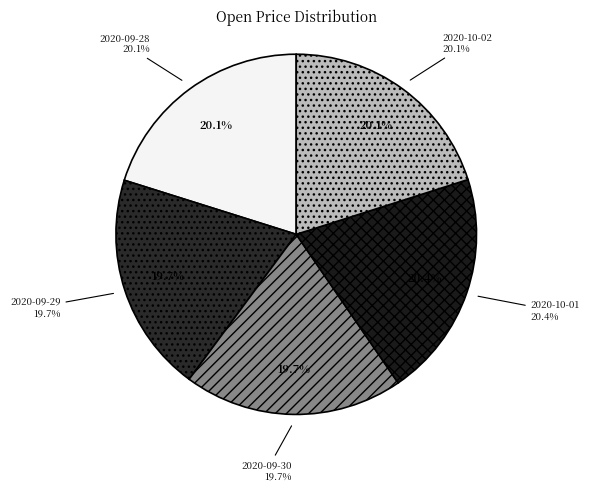

To the nearest percent, what is the combined percentage of 2020-09-29 and 2020-09-28?

40%